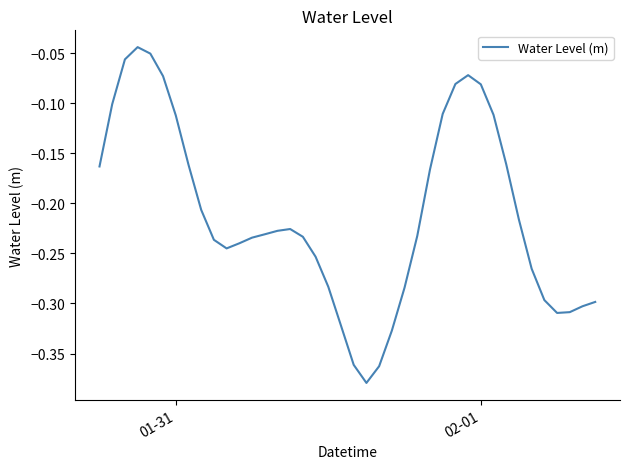

What is the difference between the maximum and minimum values?

0.3